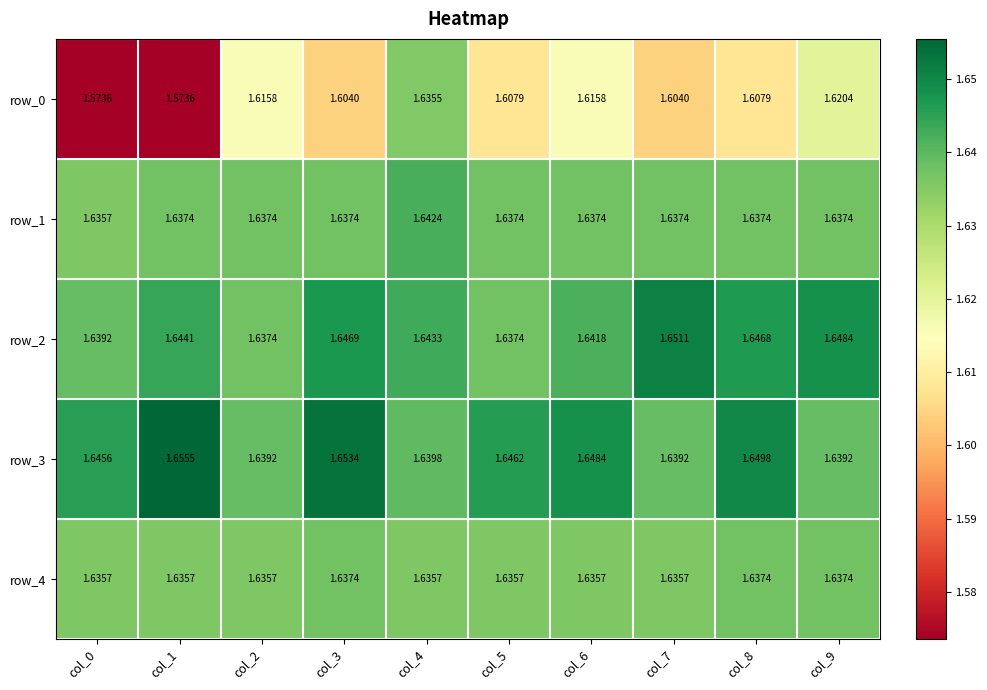

The value of row_4 at col_0 is 0.5. True or false?

False